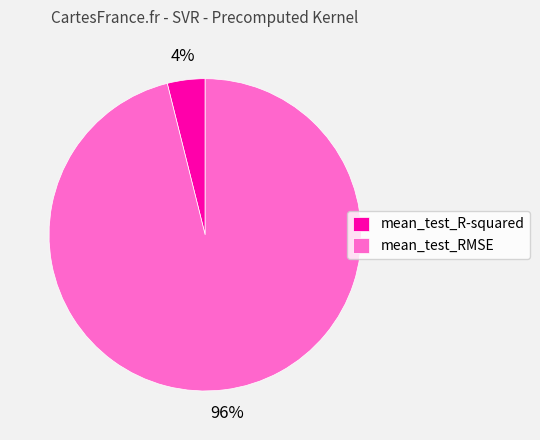

True or false: mean_test_RMSE accounts for 87% of the total.

False